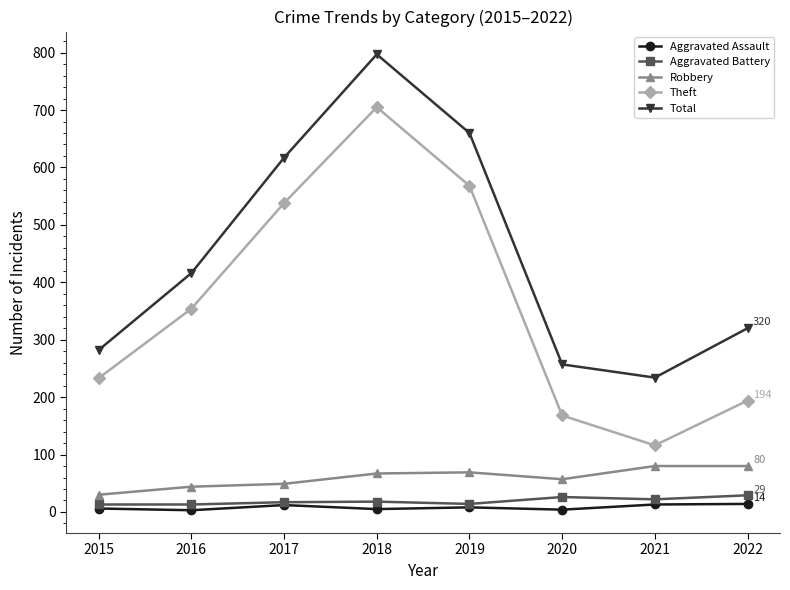

What is the value of the Total point at the 4th from the left?

797